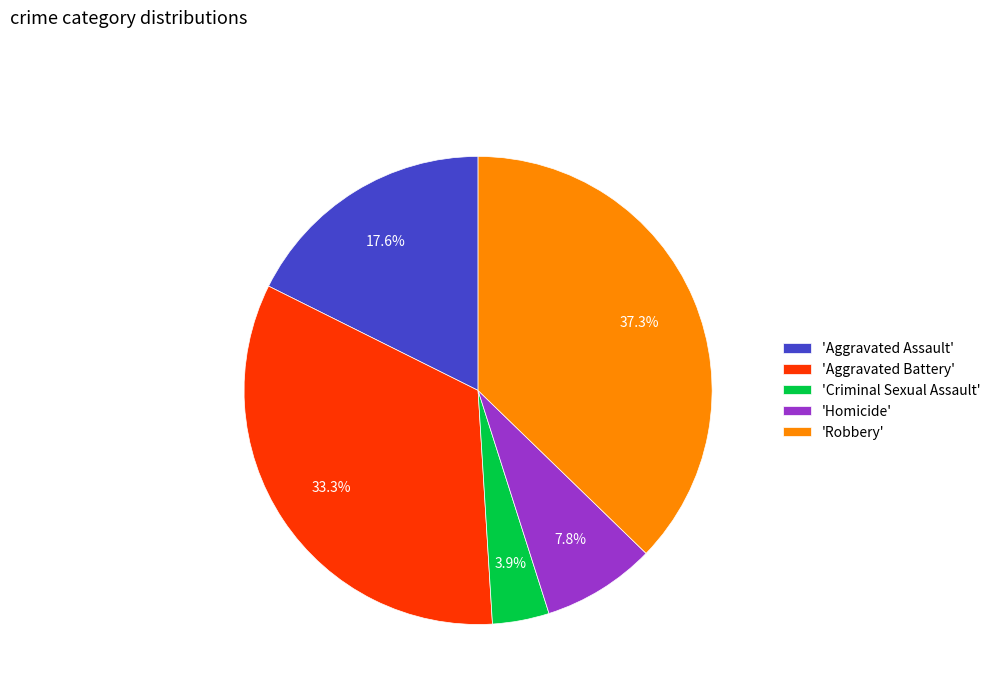

Does 'Homicide' represent more than half of the total?

No